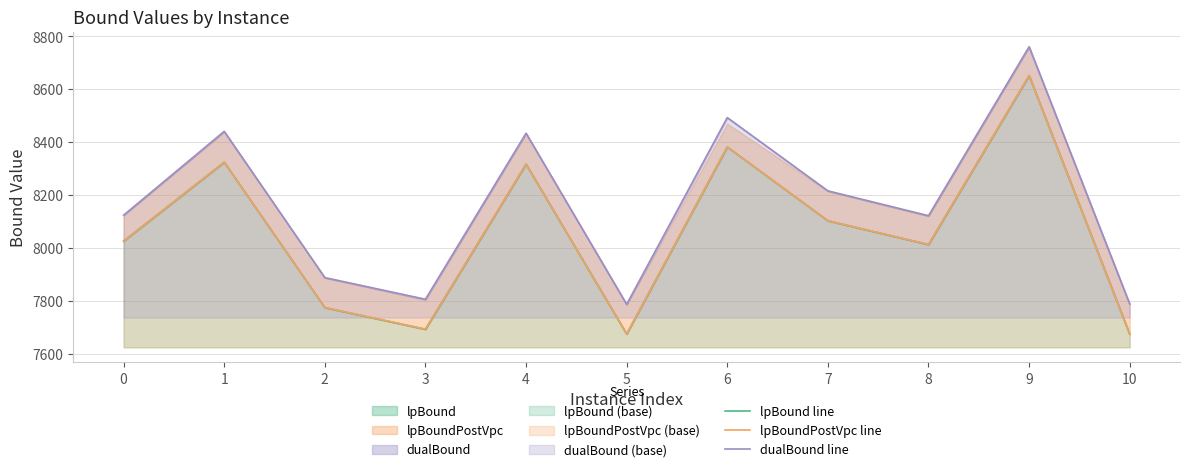

Reading left to right, transcribe all the data shown in this chart.

lpBound line: 0=8026.0	1=8324.2	2=7774.5	3=7692.4	4=8316.8	5=7674.2	6=8382.0	7=8102.7	8=8012.8	9=8651.7	10=7674.0
lpBoundPostVpc line: 0=8026.0	1=8324.4	2=7774.9	3=7692.9	4=8317.0	5=7674.6	6=8382.1	7=8102.9	8=8013.1	9=8651.9	10=7674.4
dualBound line: 0=8124.0	1=8441.0	2=7888.0	3=7806.0	4=8434.0	5=7787.0	6=8493.0	7=8216.0	8=8122.0	9=8761.0	10=7788.0